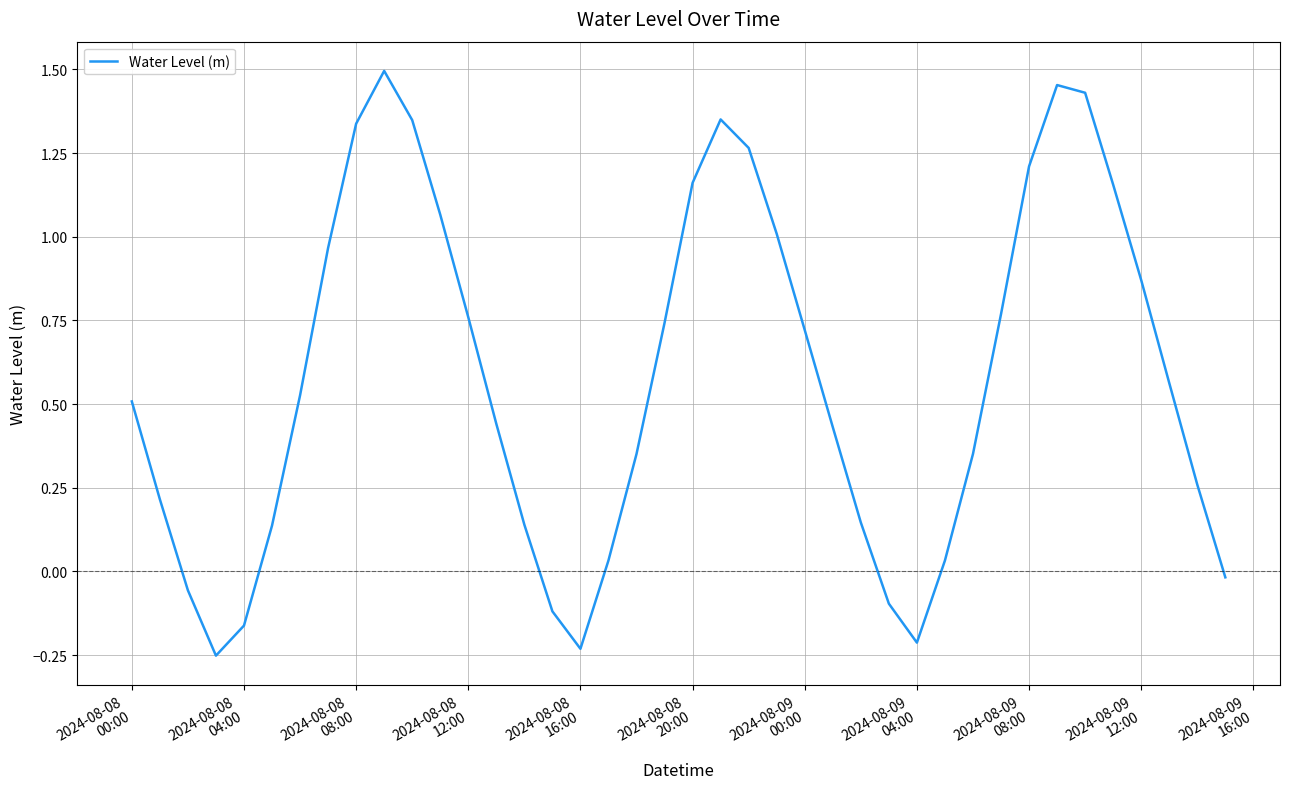

What is the average value?

0.6